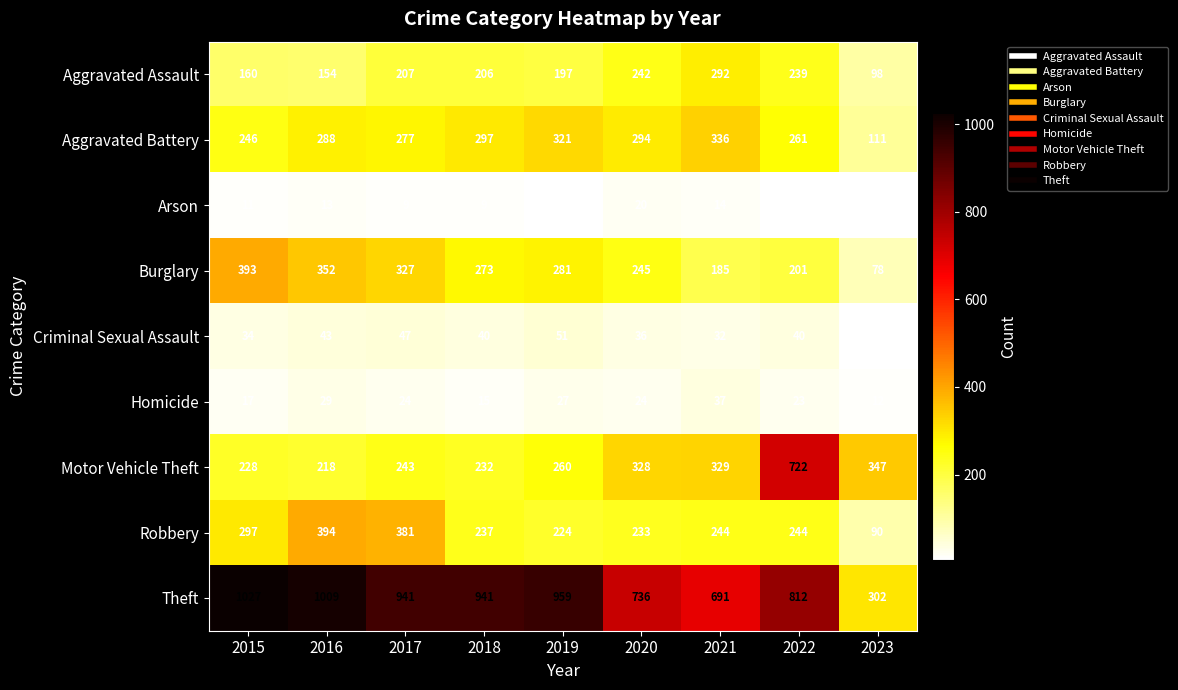

What is the approximate value of Arson at 2021, to the nearest 5?

15